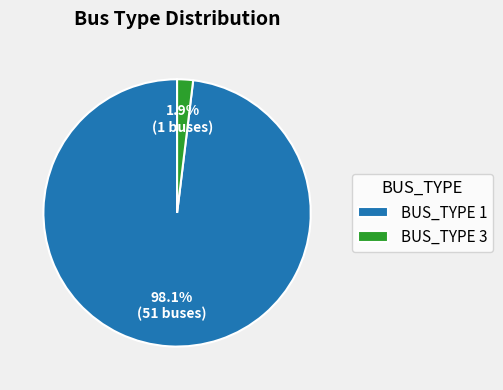

To the nearest percent, what is the difference between the largest and smallest slice percentages?

96%